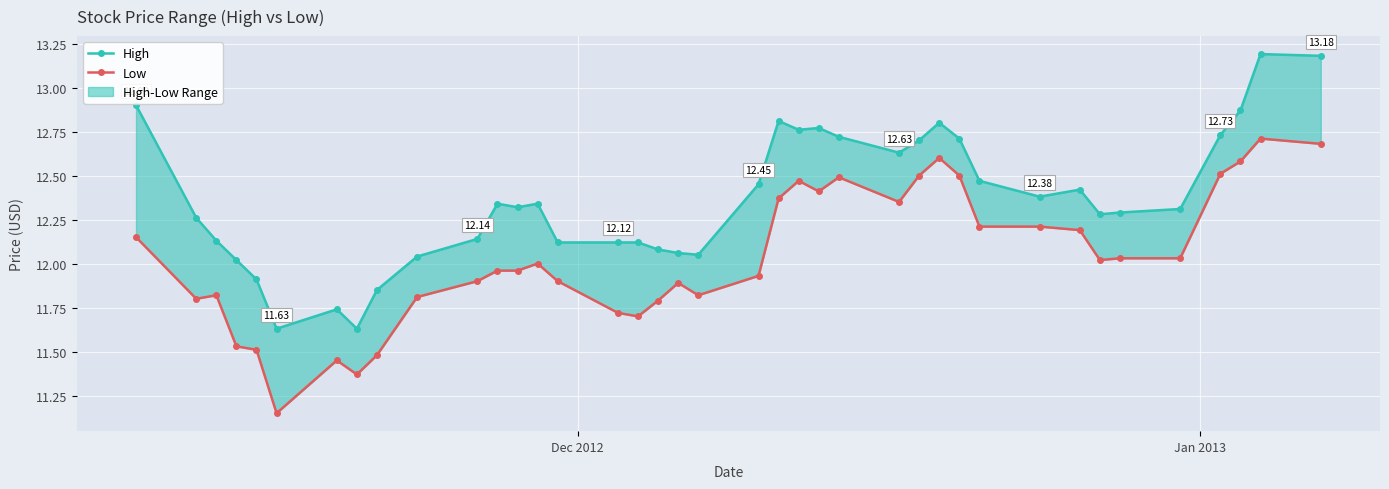

True or false: High and Low cross at least once.

False